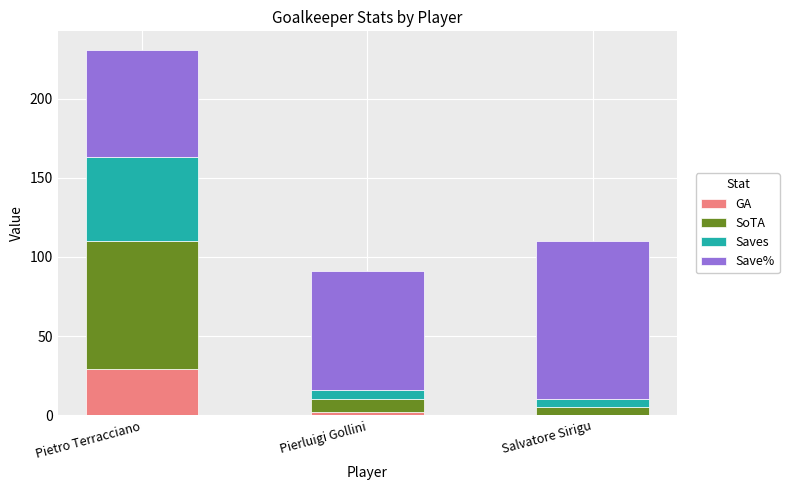

How many categories are shown in the chart?

3